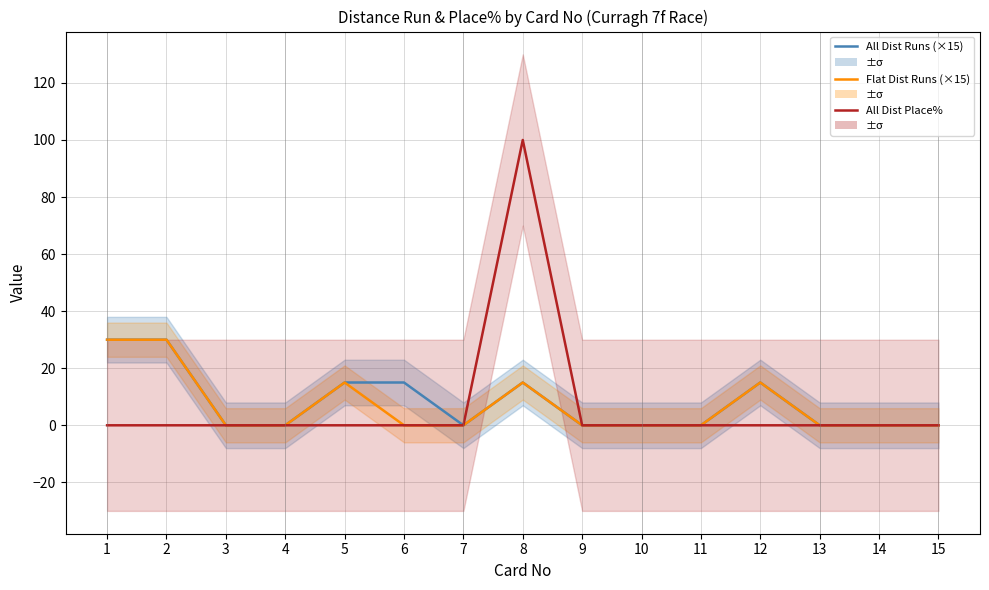

List the series in order of their overall mean, highest first.

All Distance Runs (×15), Flat Distance Runs (×15), All Distance Place%